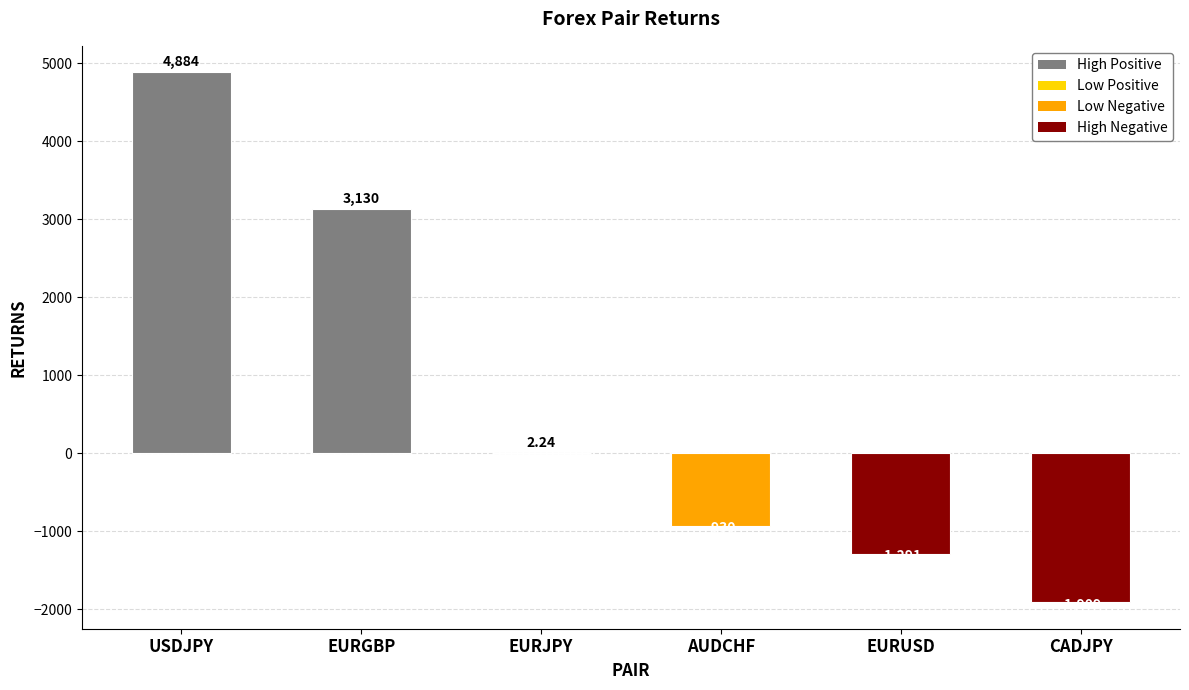

Is it true that the value at EURUSD is -320.9?

False